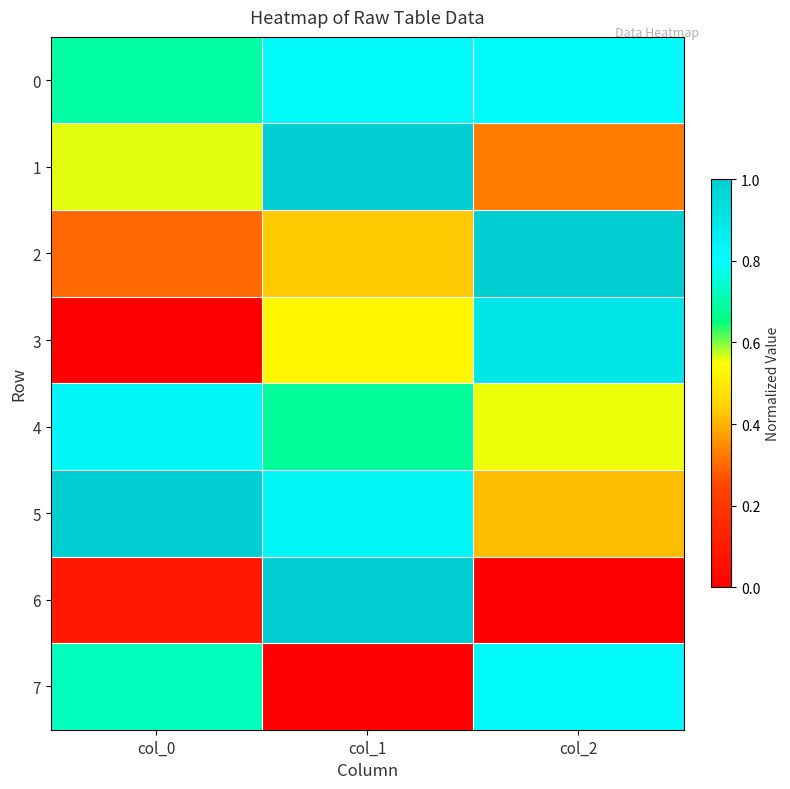

Reading left to right, what are all the values shown in this chart?

0: col_0=0.7	col_1=0.8	col_2=0.8
1: col_0=0.6	col_1=1.0	col_2=0.3
2: col_0=0.3	col_1=0.4	col_2=1.0
3: col_0=0.0	col_1=0.5	col_2=0.9
4: col_0=0.8	col_1=0.7	col_2=0.6
5: col_0=1.0	col_1=0.8	col_2=0.4
6: col_0=0.1	col_1=1.0	col_2=0.0
7: col_0=0.7	col_1=0.0	col_2=0.8